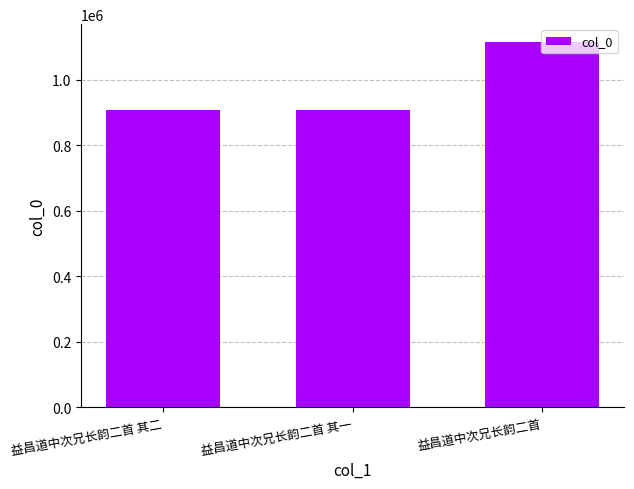

Are the bars horizontal?

No